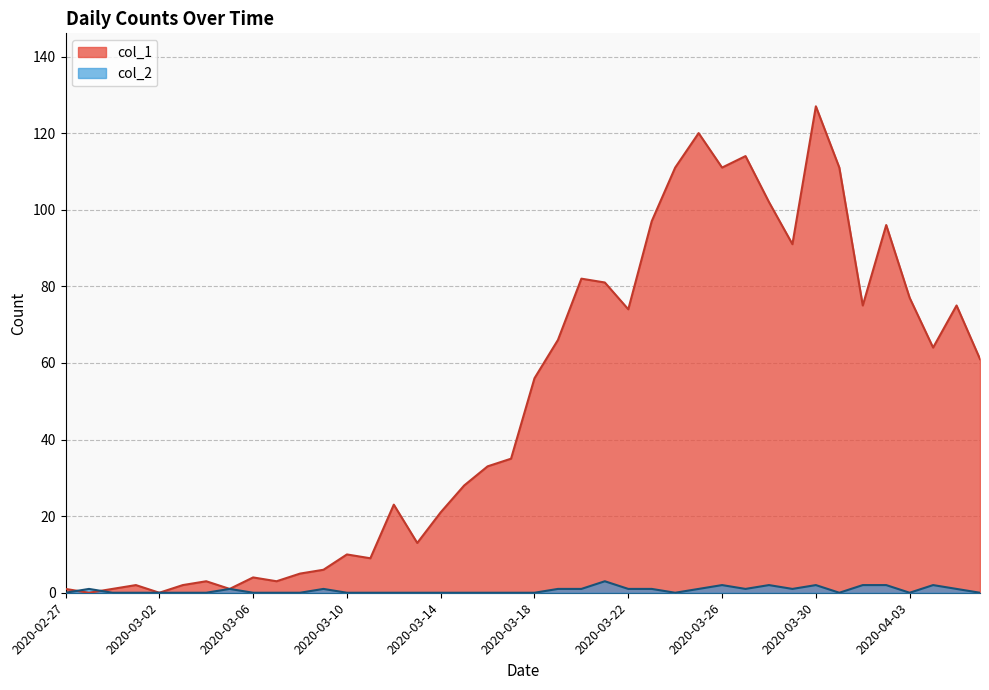

What is the sum of all col_1 values?

1991